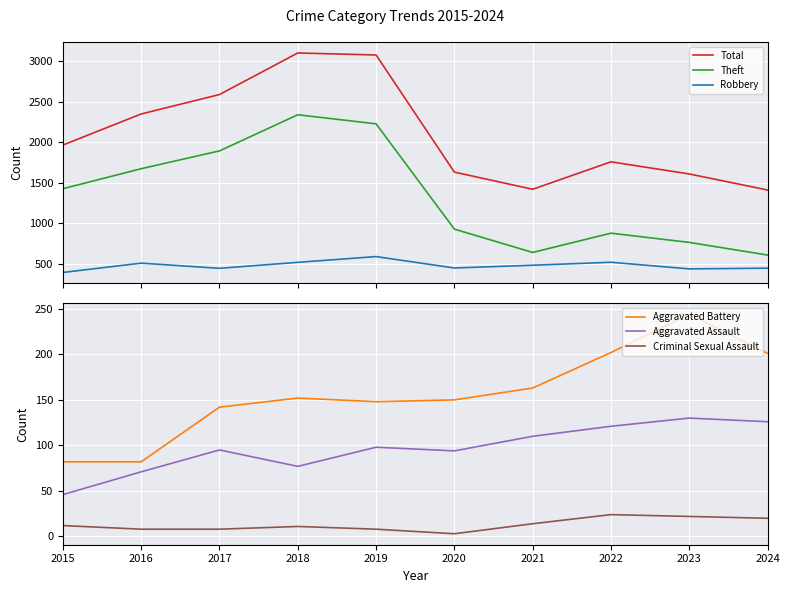

Is this an area chart (filled region under the line)?

No